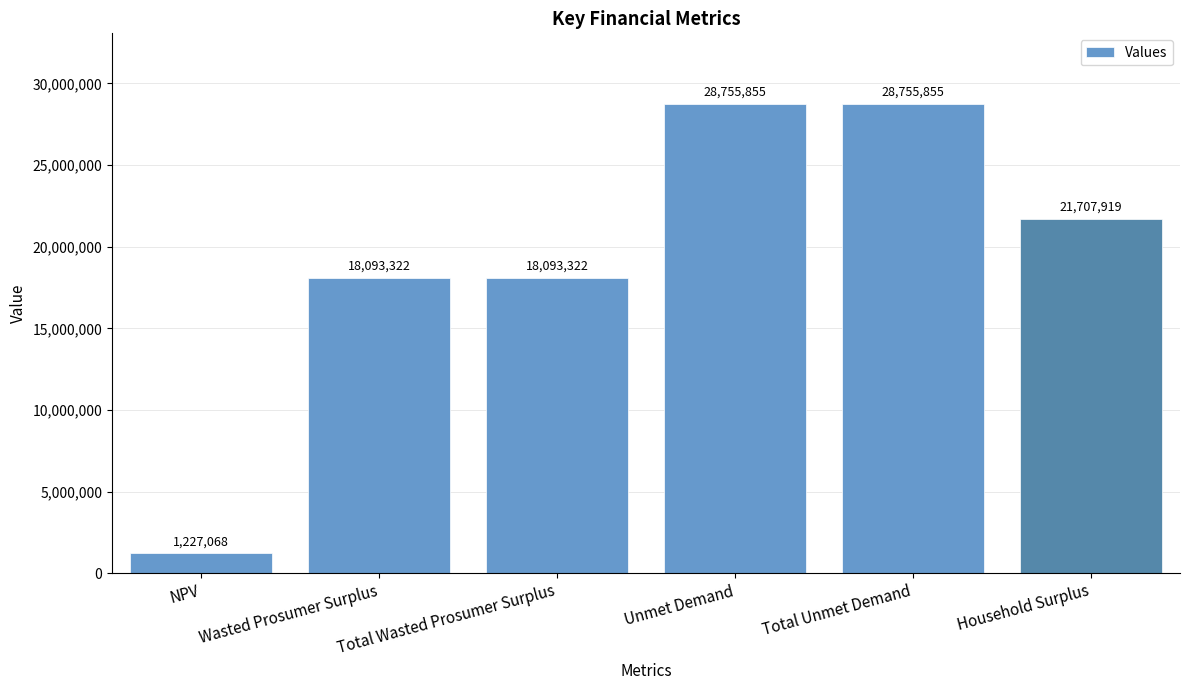

True or false: the data shows 21707918.9 at Household Surplus.

True